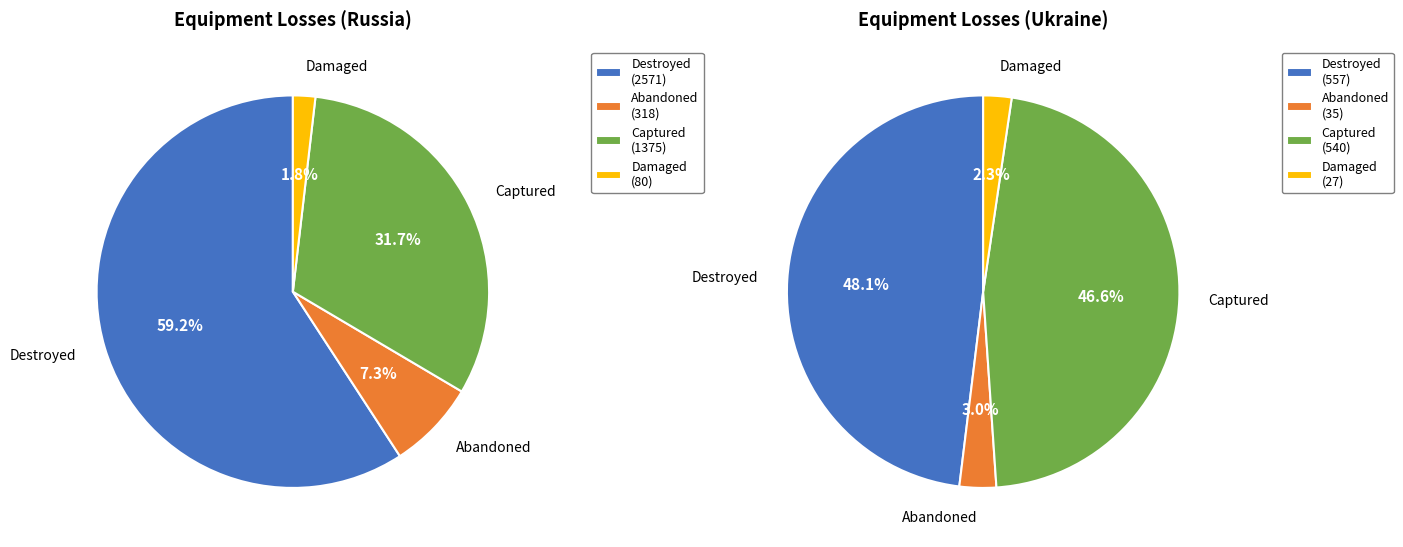

How much of the chart is everything except Ukraine?

82.2%